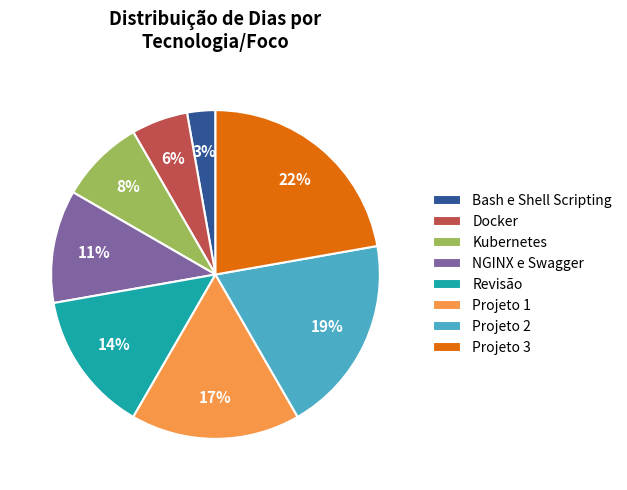

Which category has the biggest portion of the pie?

Projeto 3